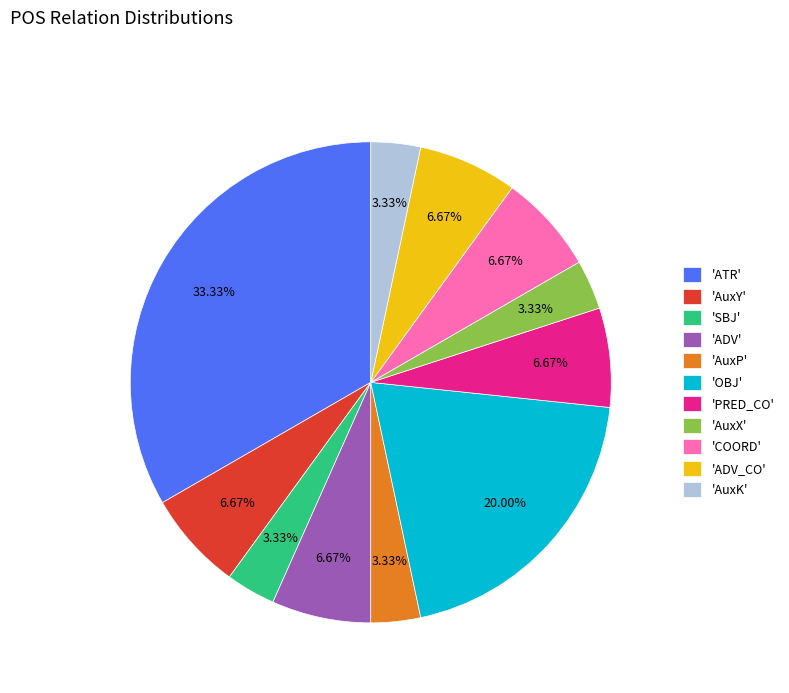

What is the ratio of the value at 'AuxY' to the value at 'COORD'?

1.0